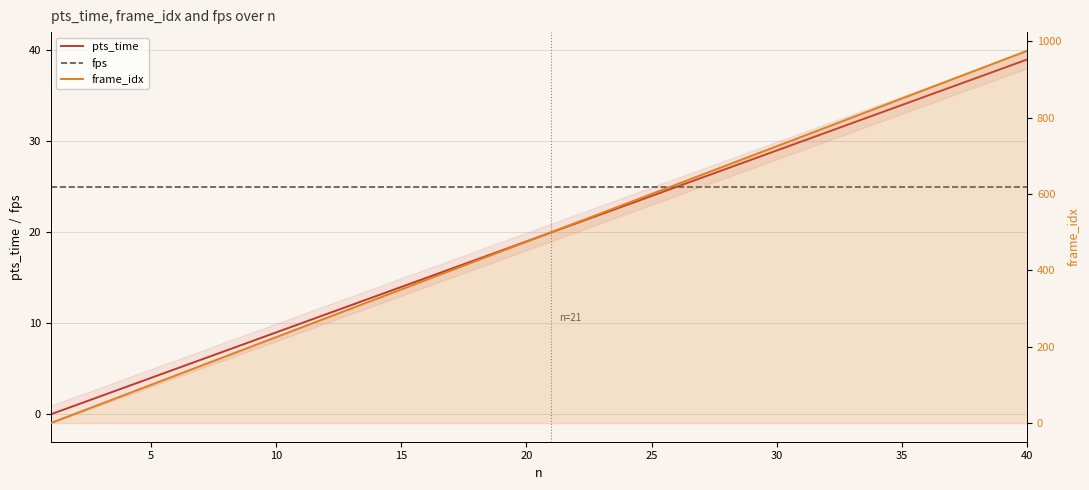

Rank the series by their maximum value, from highest to lowest.

frame_idx, pts_time, fps